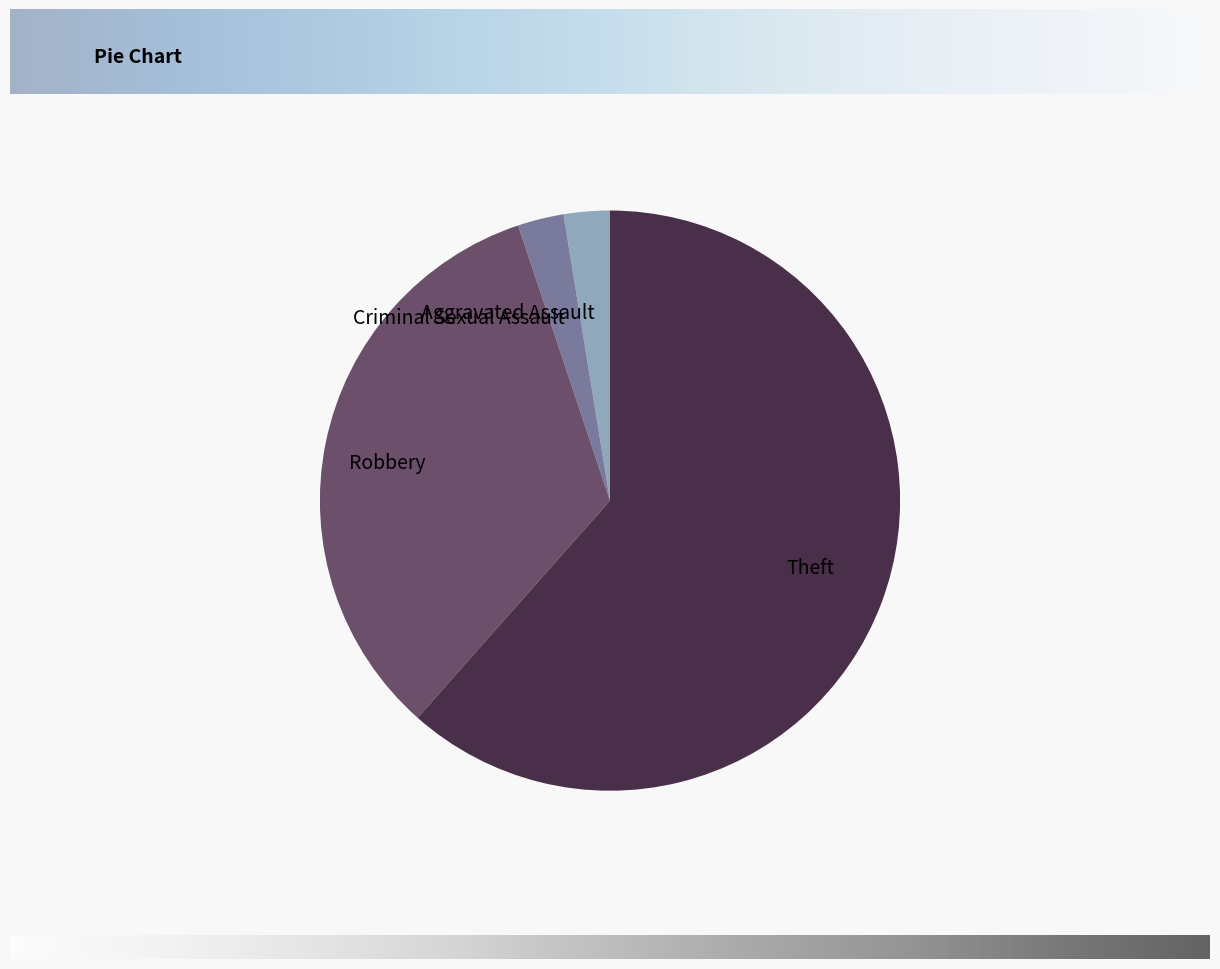

Do Criminal Sexual Assault and Theft together represent more than half of the pie?

Yes